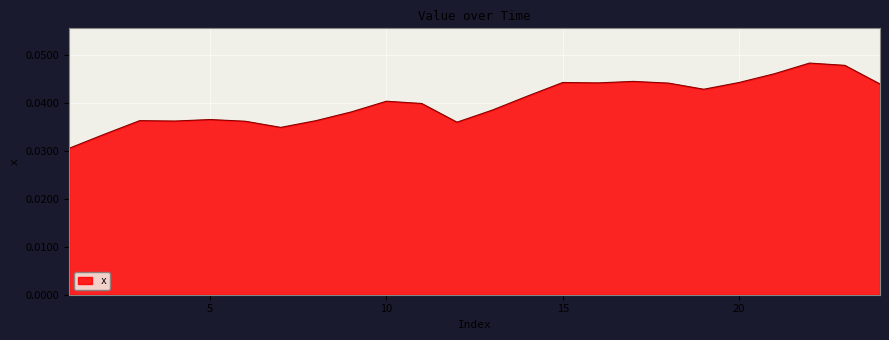

How many lines are shown in the chart?

1